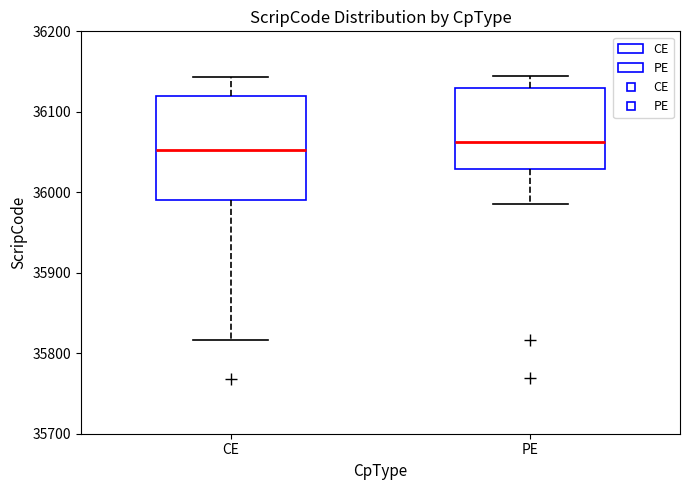

Reading left to right, transcribe this box plot: for each box, give where its median line is, the range the box spans, and where its two whiskers end, as read against the y-axis. The values are not printed on the chart, so give them approximately, as read against the axis.

CE: median 36050, box 35990 to 36120, whiskers 35820 to 36140
PE: median 36060, box 36030 to 36130, whiskers 35990 to 36140